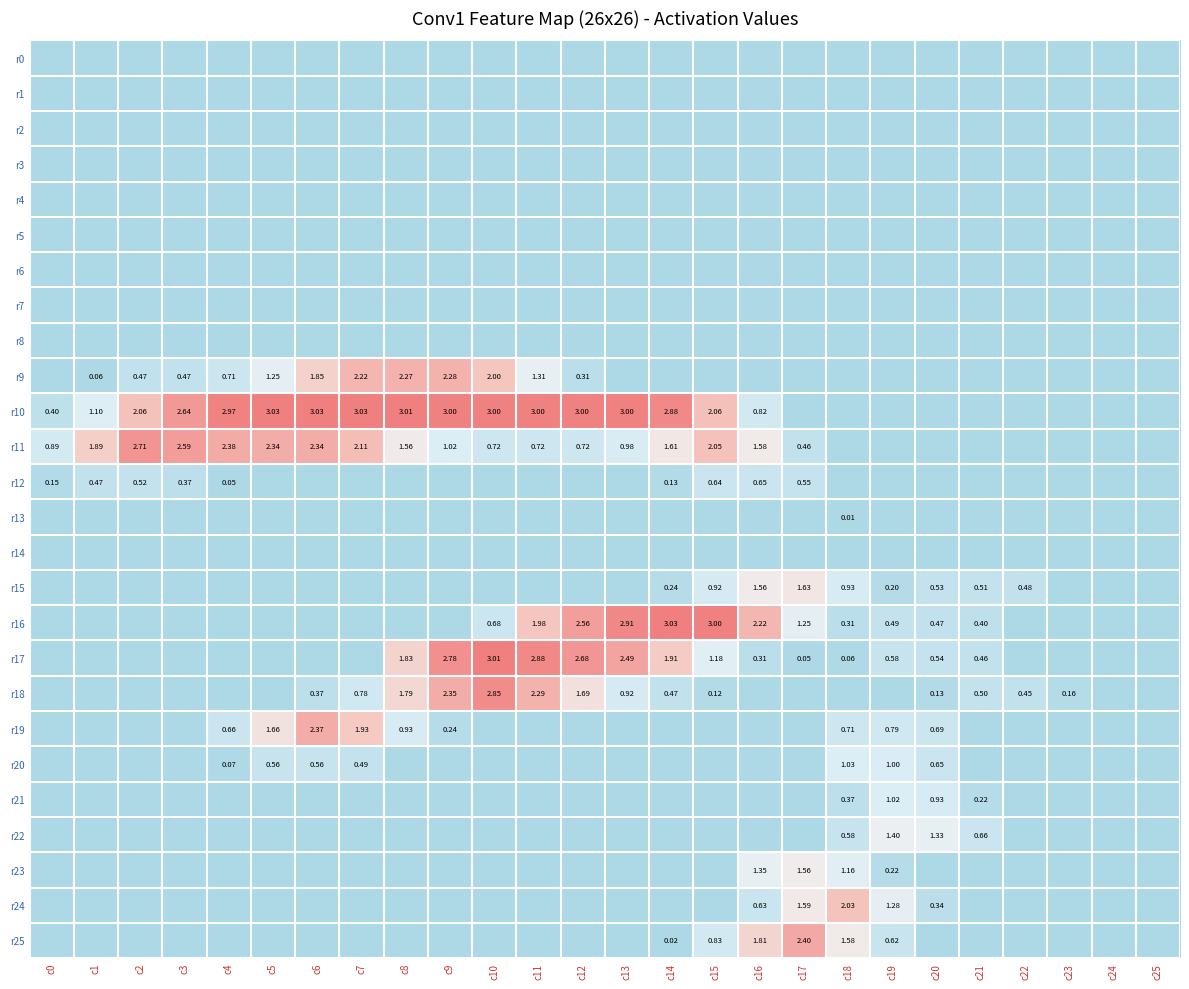

What is the total value across all series at c9?

11.7